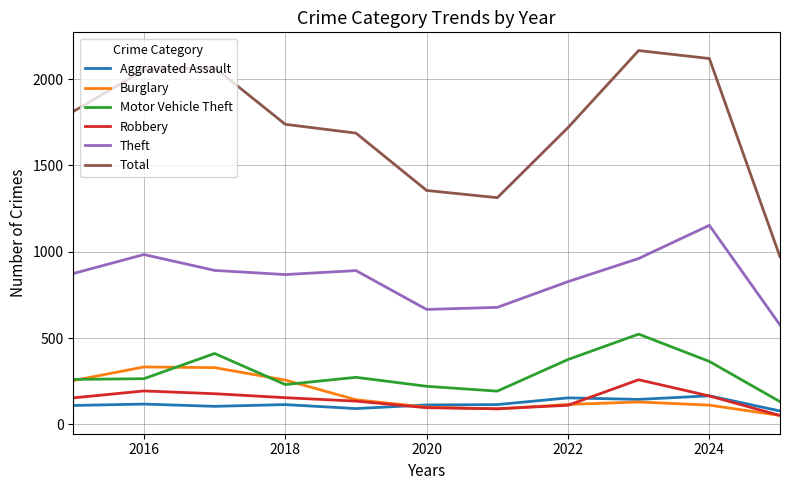

What is the sum of all Robbery values?

1591